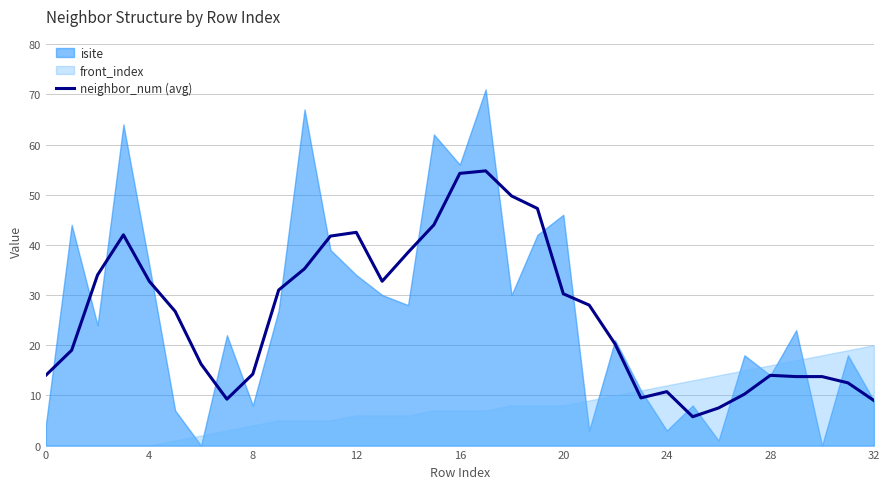

Approximately how many times larger is the value at 21 compared to 25?

4.9